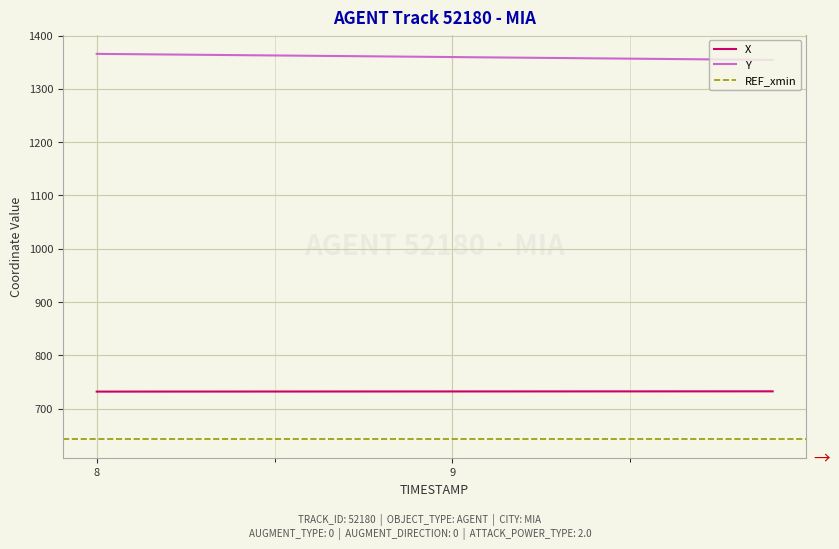

What is the difference between the X values at 8.1 and 8.9?

0.2